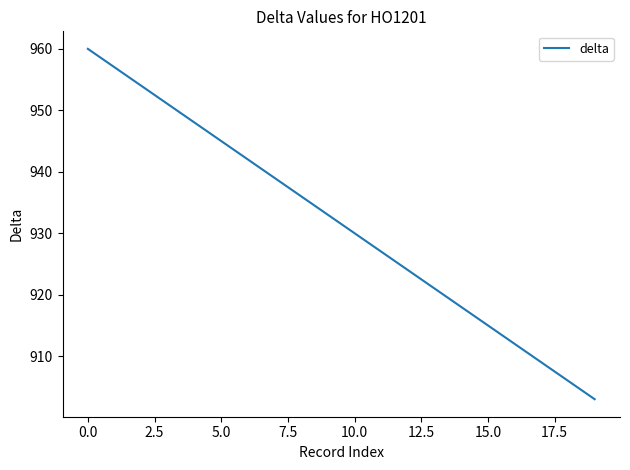

What is the minimum value shown in the chart?

903